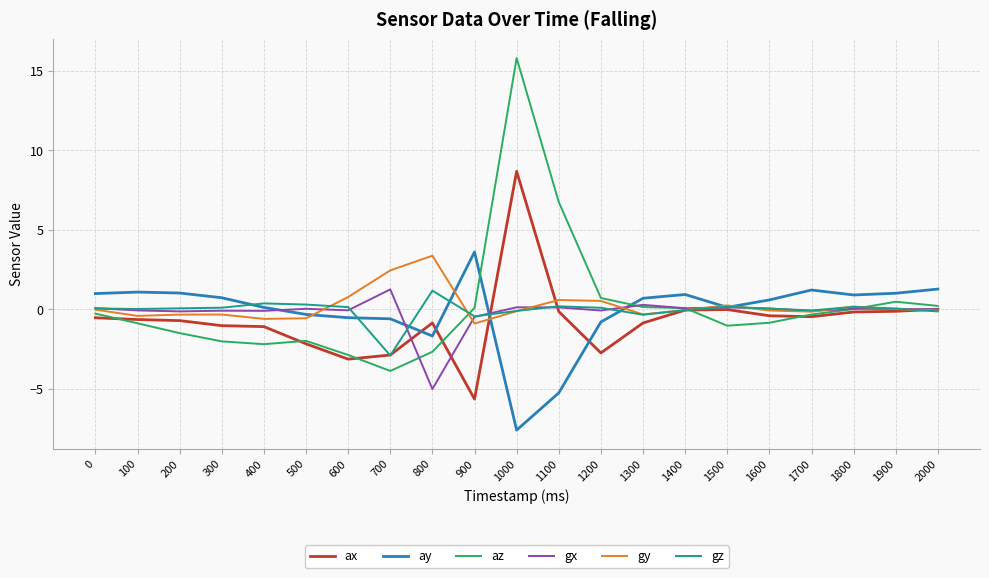

What is the greatest value displayed?

15.8